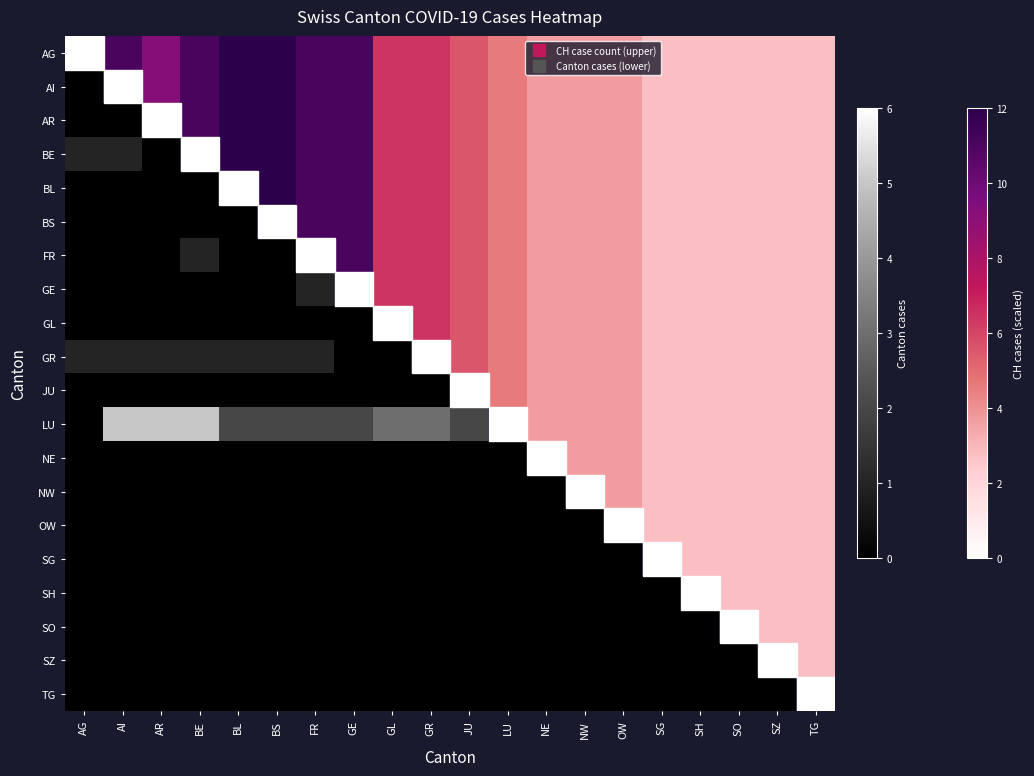

Is the value of GE at LU greater than the value of LU at AR?

No